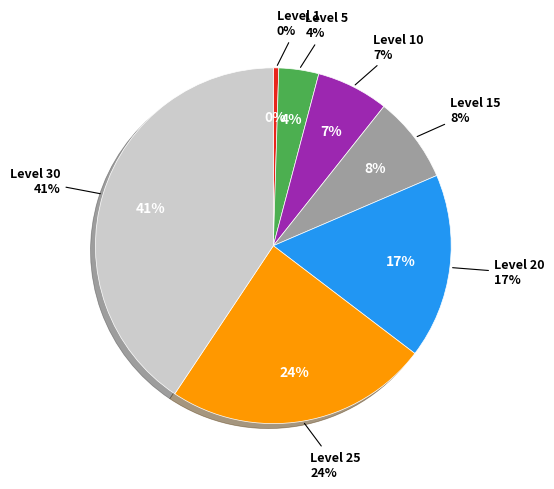

Is the sum of Level 15 and Level 20 greater than half?

No